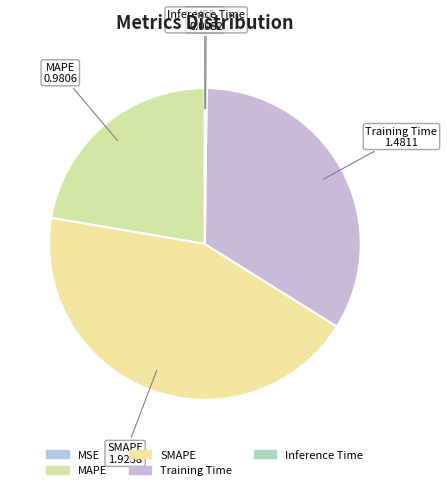

True or false: SMAPE accounts for 44% of the total.

True